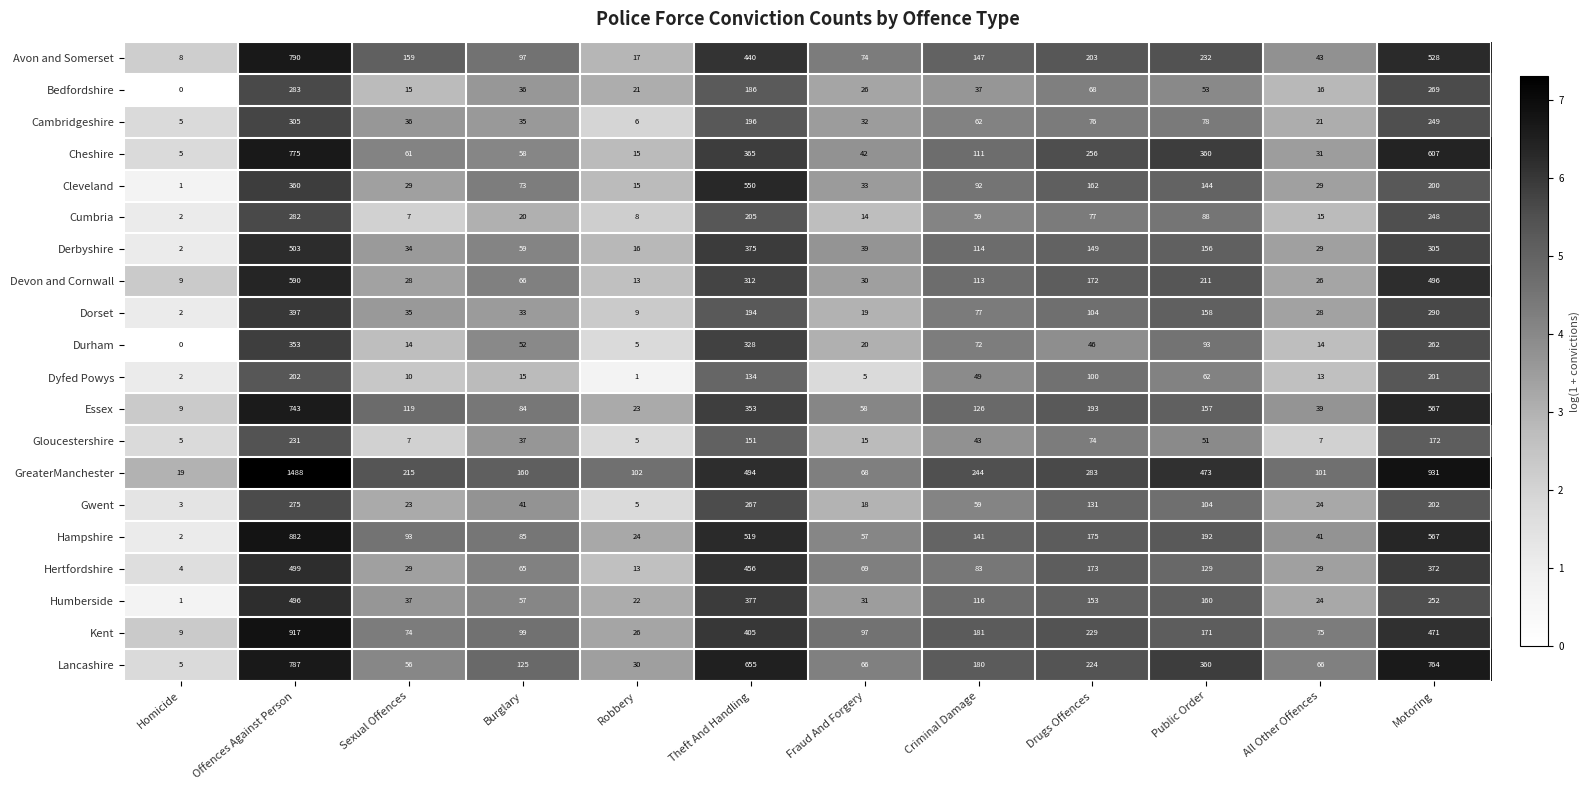

How many data points does each series have?

12